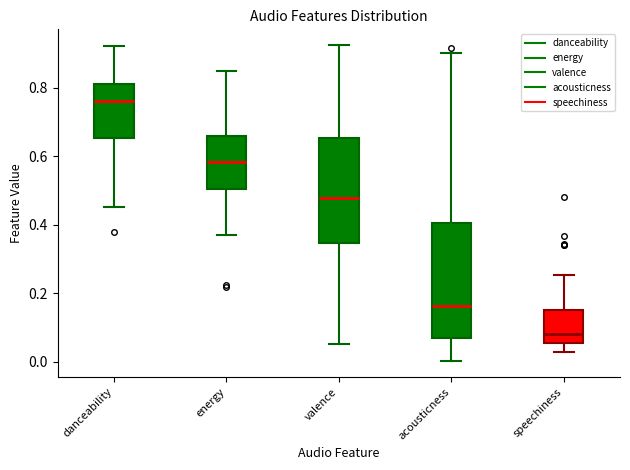

Reading left to right, transcribe this box plot: for each box, give where its median line is, the range the box spans, and where its two whiskers end, as read against the y-axis. The values are not printed on the chart, so give them approximately, as read against the axis.

danceability: median 0.76, box 0.66 to 0.82, whiskers 0.46 to 0.92
energy: median 0.58, box 0.50 to 0.66, whiskers 0.36 to 0.84
valence: median 0.48, box 0.34 to 0.66, whiskers 0.06 to 0.92
acousticness: median 0.16, box 0.08 to 0.40, whiskers 0.00 to 0.90
speechiness: median 0.08, box 0.06 to 0.16, whiskers 0.02 to 0.26